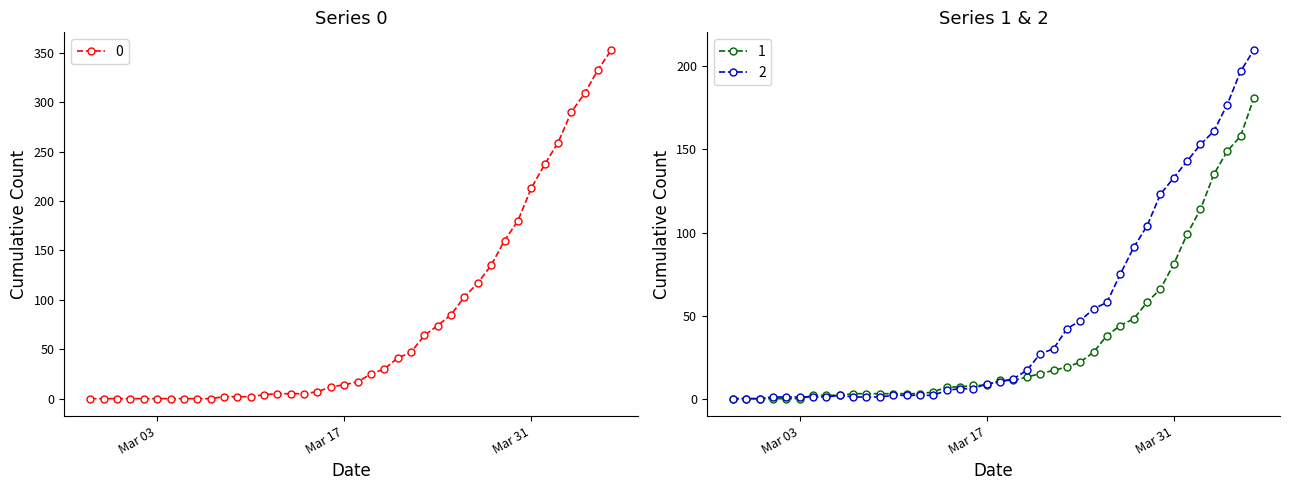

What position from the right is 2020-03-17?

21